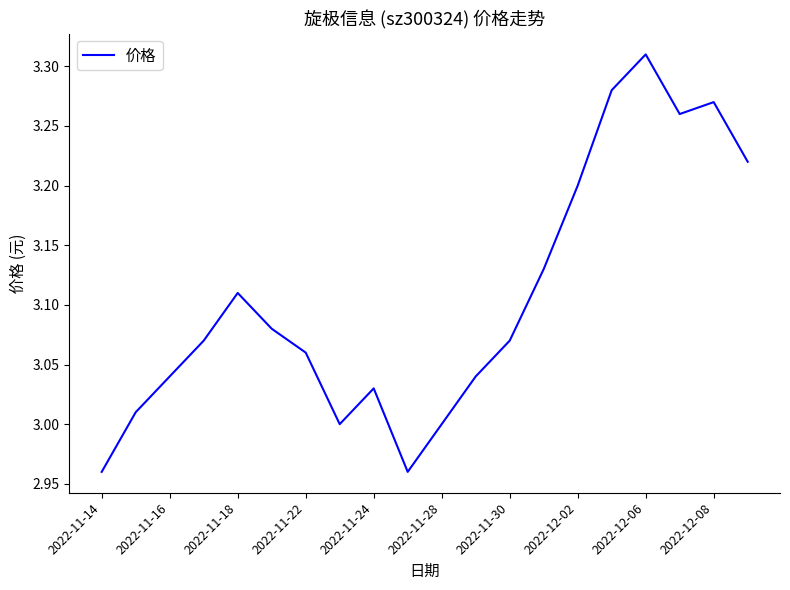

What is the label of the 20th point from the right?

2022-11-14